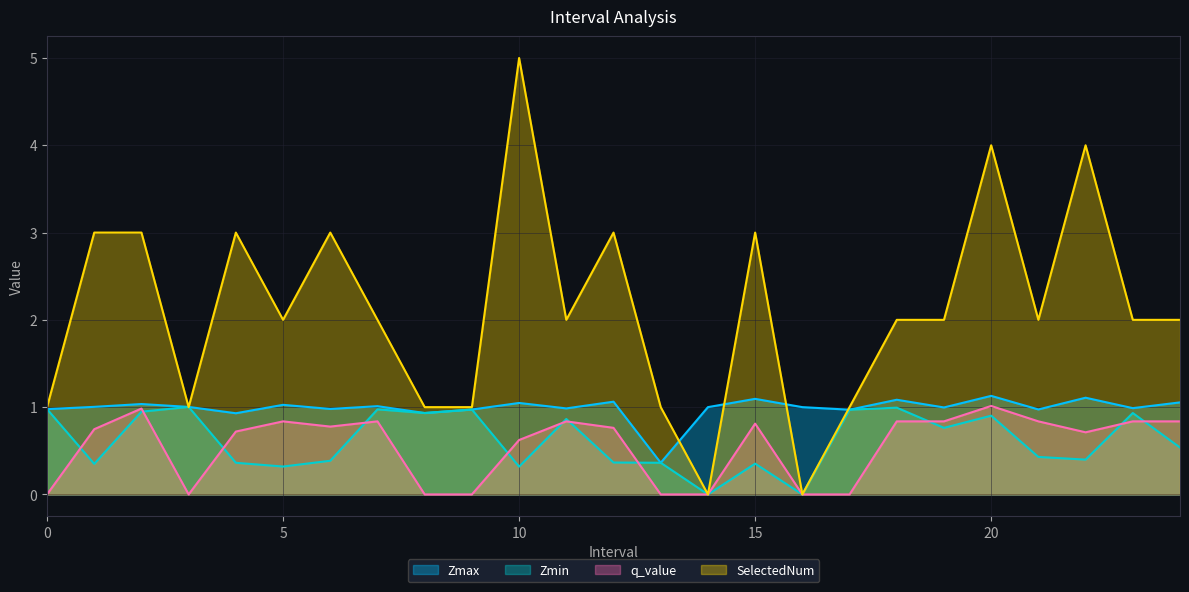

What are all the series names shown in the legend?

Zmax, Zmin, q_value, SelectedNum